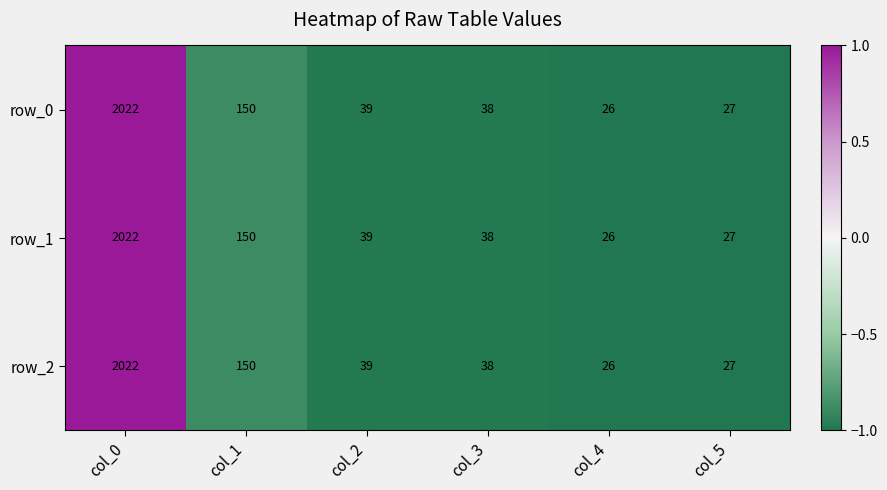

What is the sum of all row_0 values?

2302